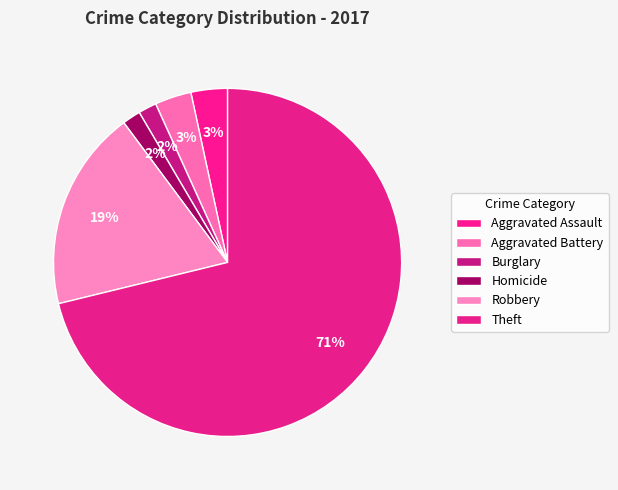

How much of the chart is everything except Aggravated Assault?

97.5%